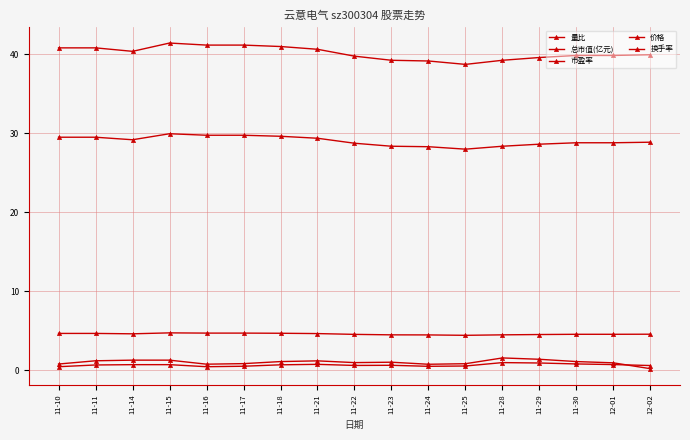

What is the difference between the highest and lowest values at 12-01?

39.1